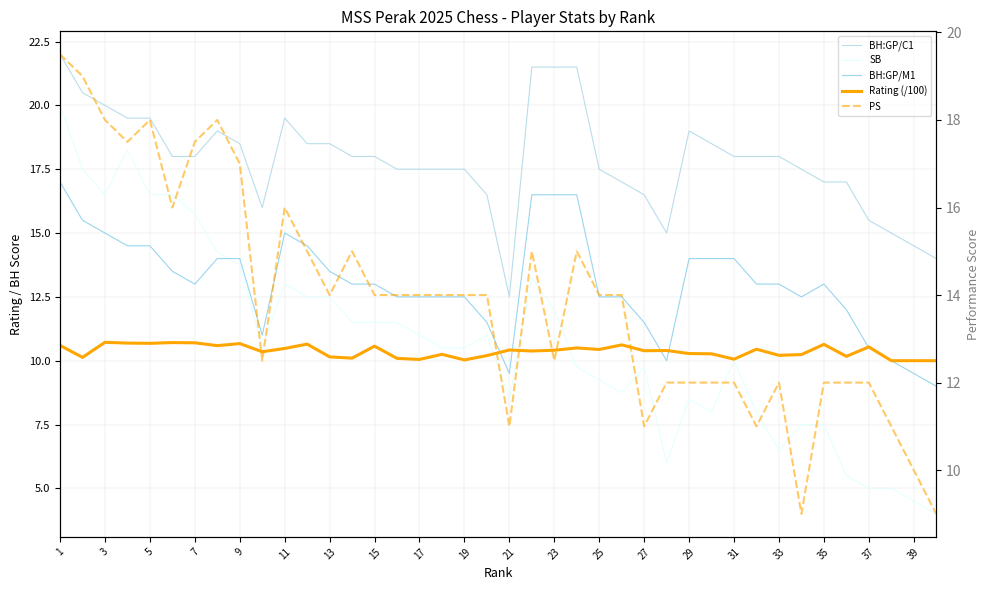

Which series has the largest total across all categories?

BH:GP/C1